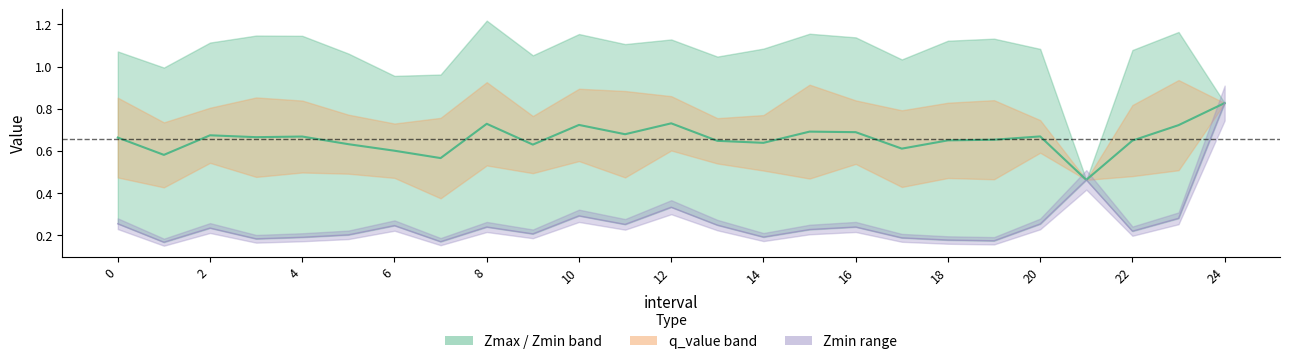

Reading right to left, what are all the values shown in this chart?

0.8	0.7	0.6	0.5	0.7	0.7	0.6	0.6	0.7	0.7	0.6	0.6	0.7	0.7	0.7	0.6	0.7	0.6	0.6	0.6	0.7	0.7	0.7	0.6	0.7